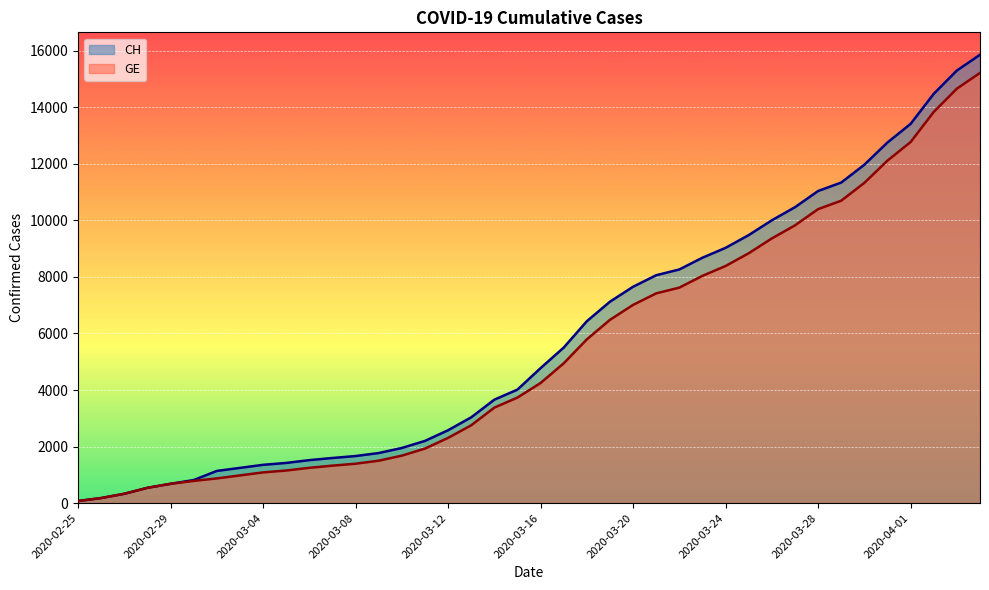

Which series has the largest range (max minus min)?

CH